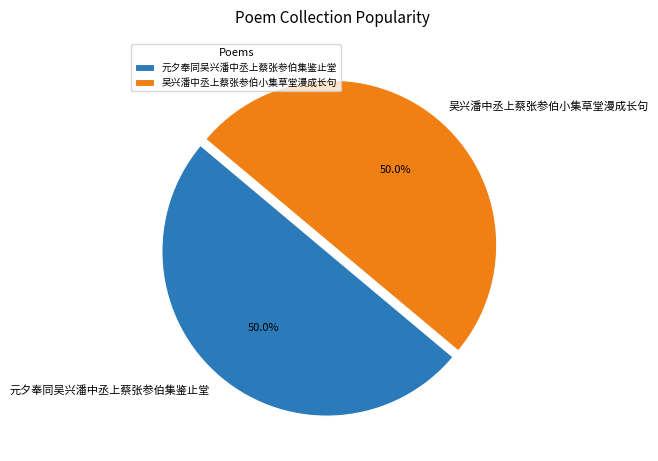

Count the number of slices in the pie.

2